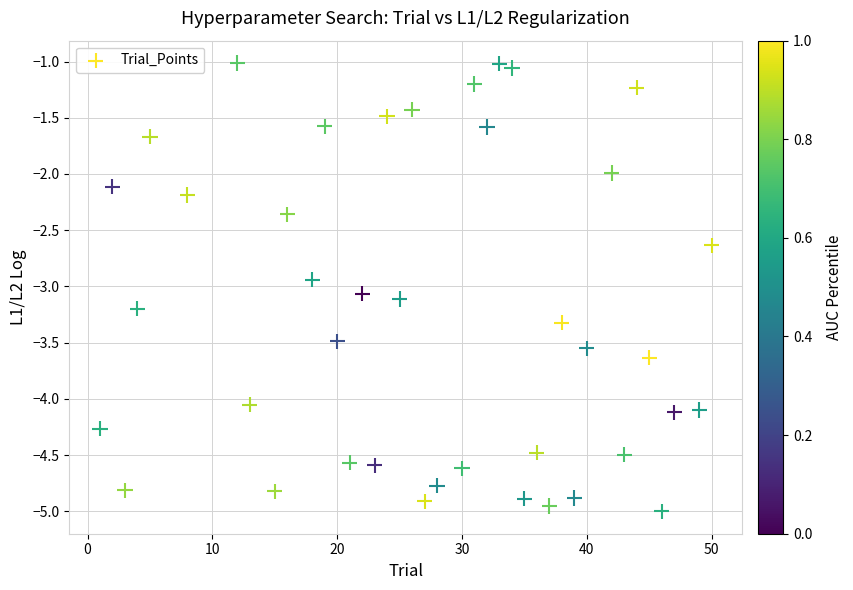

What is the range of Y values (max minus min)?

4.0